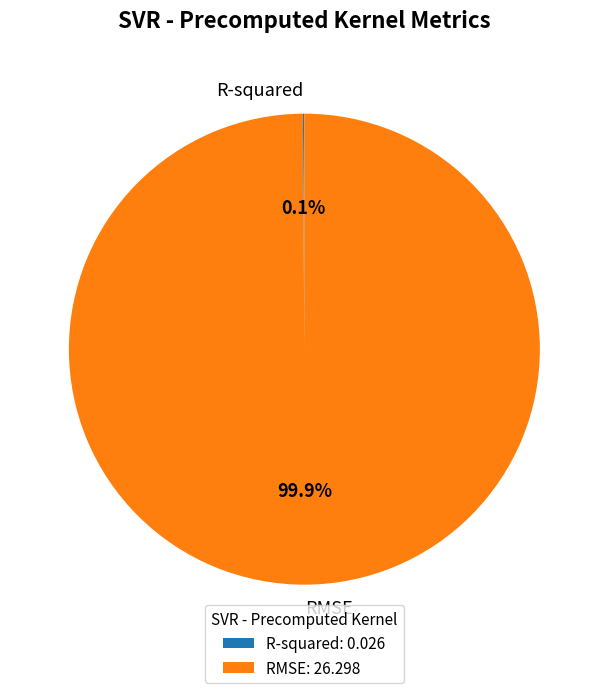

What portion of the pie excludes RMSE?

0.1%